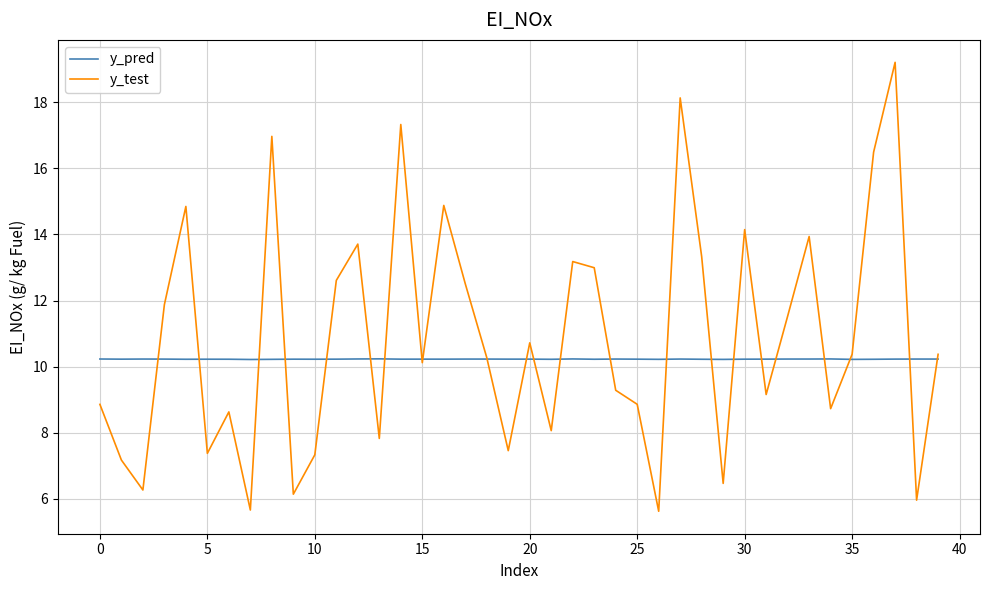

What is the maximum value shown in the chart?

19.2